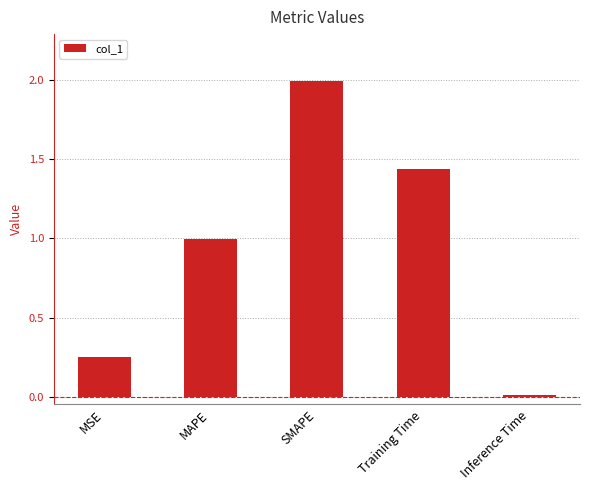

How many bars are there in total?

5